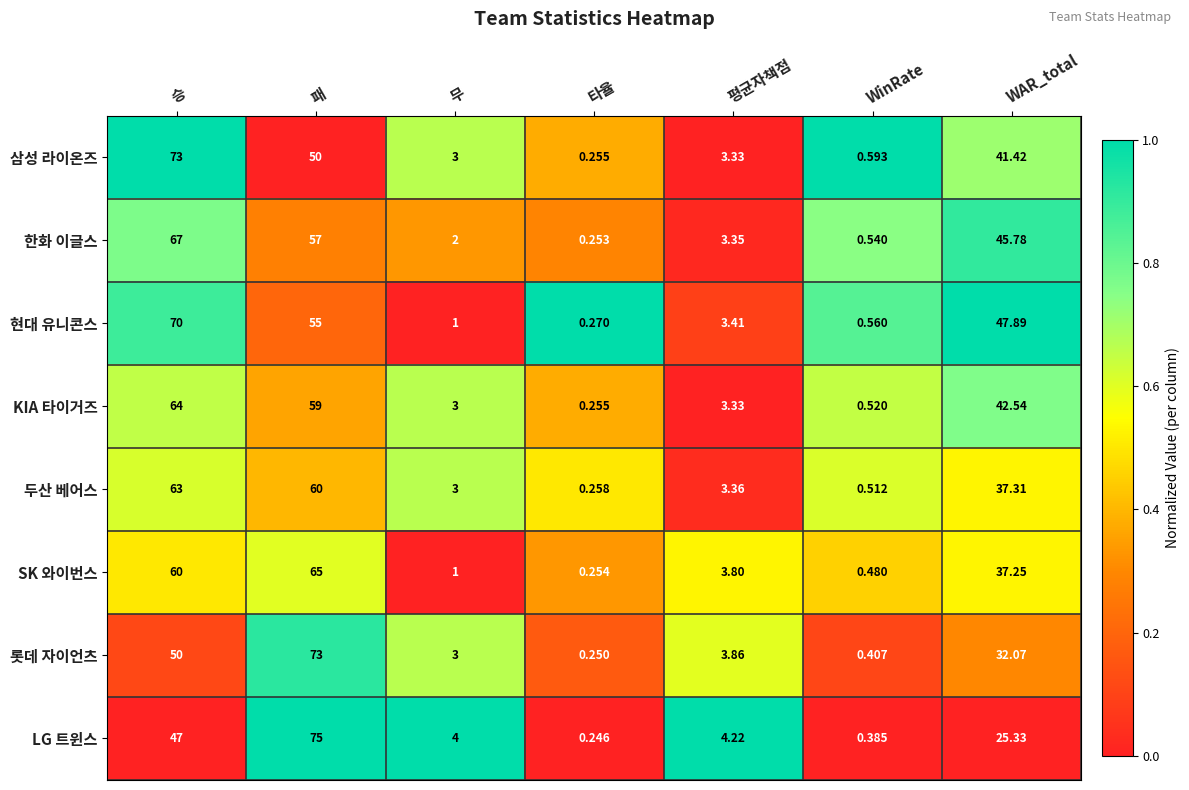

Which category has the lowest value in the 두산 베어스 series?

타율